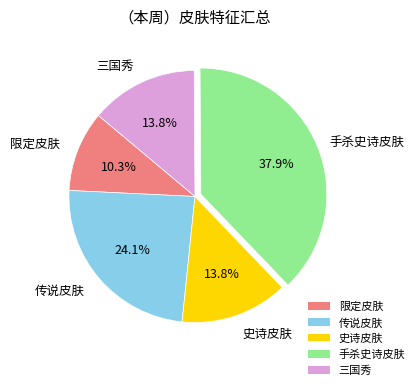

The 手杀史诗皮肤 slice represents 38% of the pie. True or false?

True